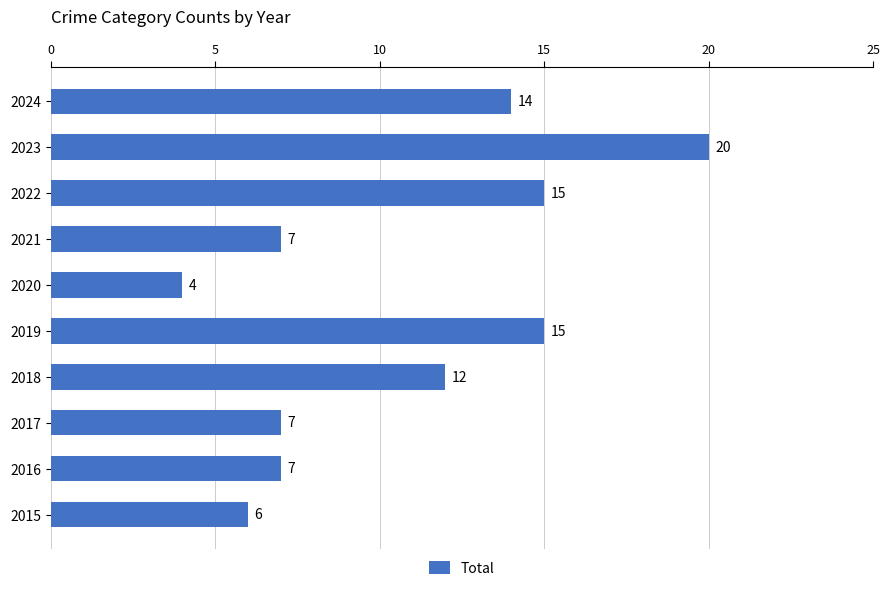

Does the chart contain stacked bars?

No